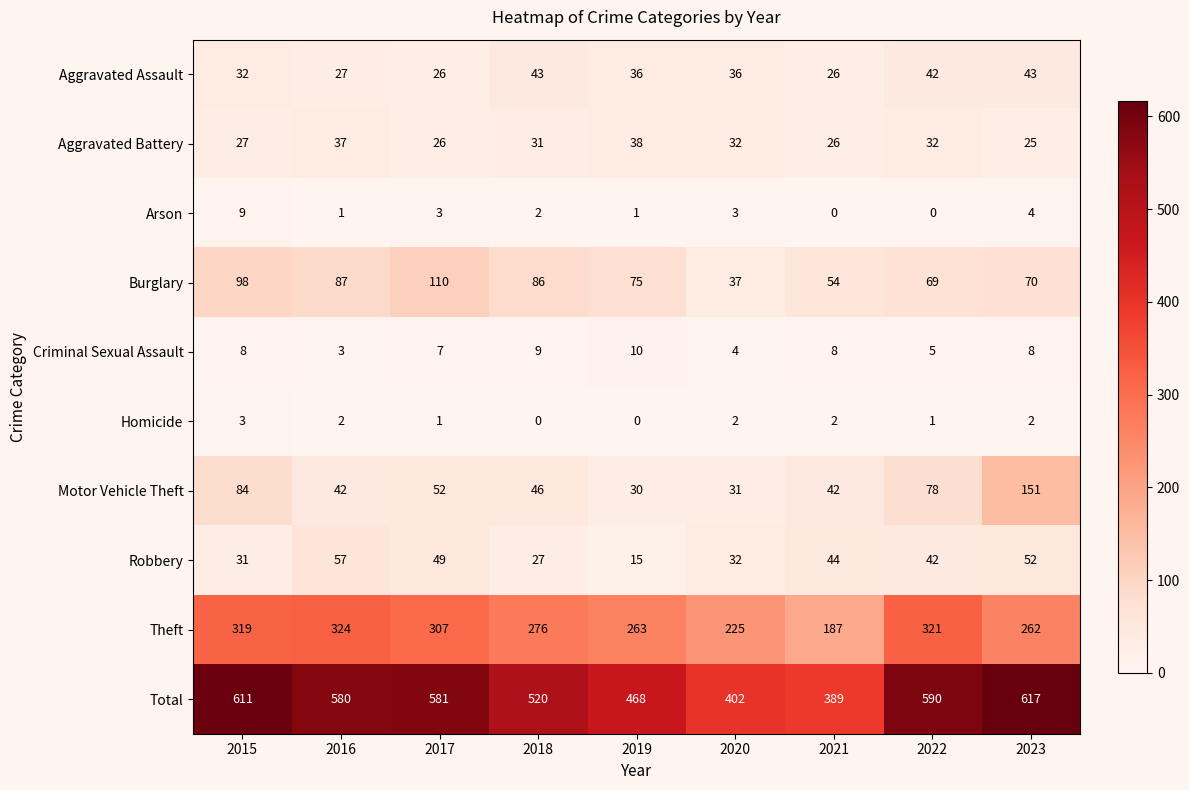

True or false: Aggravated Battery has a value of 32 at 2020.

True